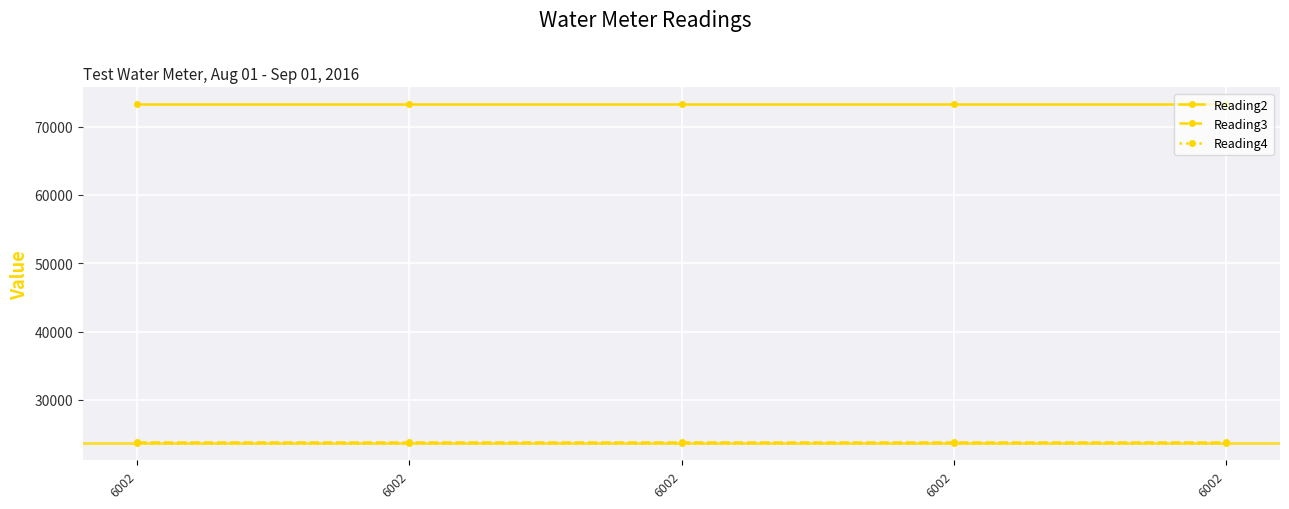

How many lines are shown in the chart?

3